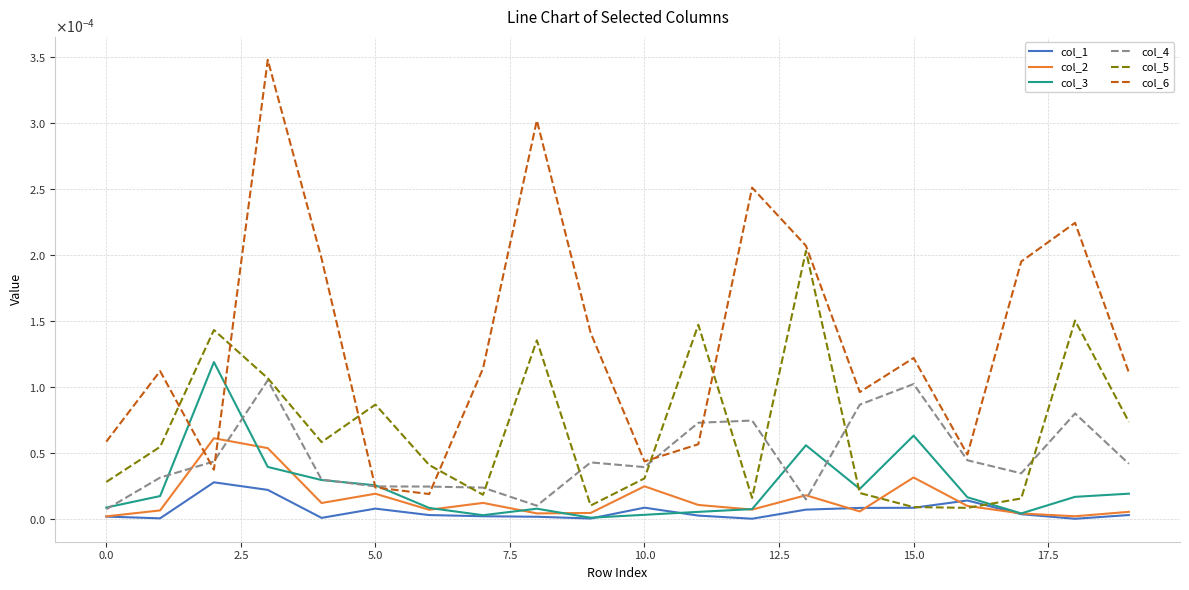

Does the chart have visible grid lines?

Yes